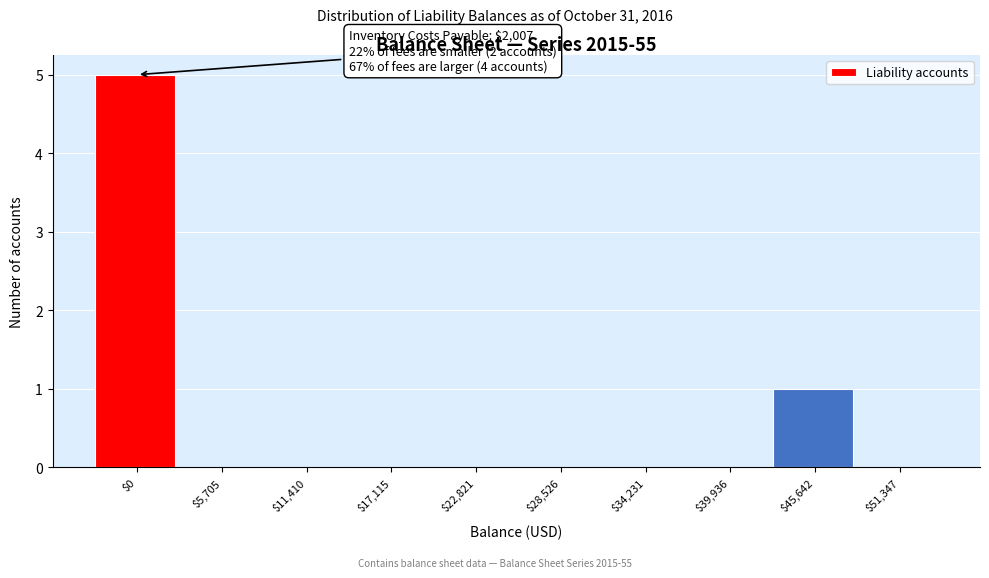

Where is the data nearest to the value 2?

$45,642